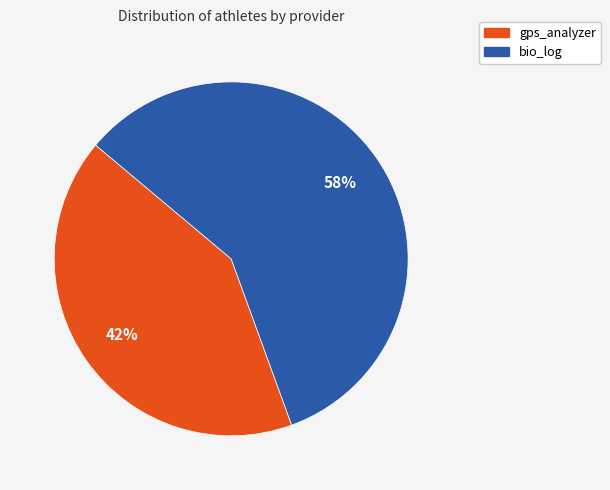

Is there a majority slice in this chart?

Yes